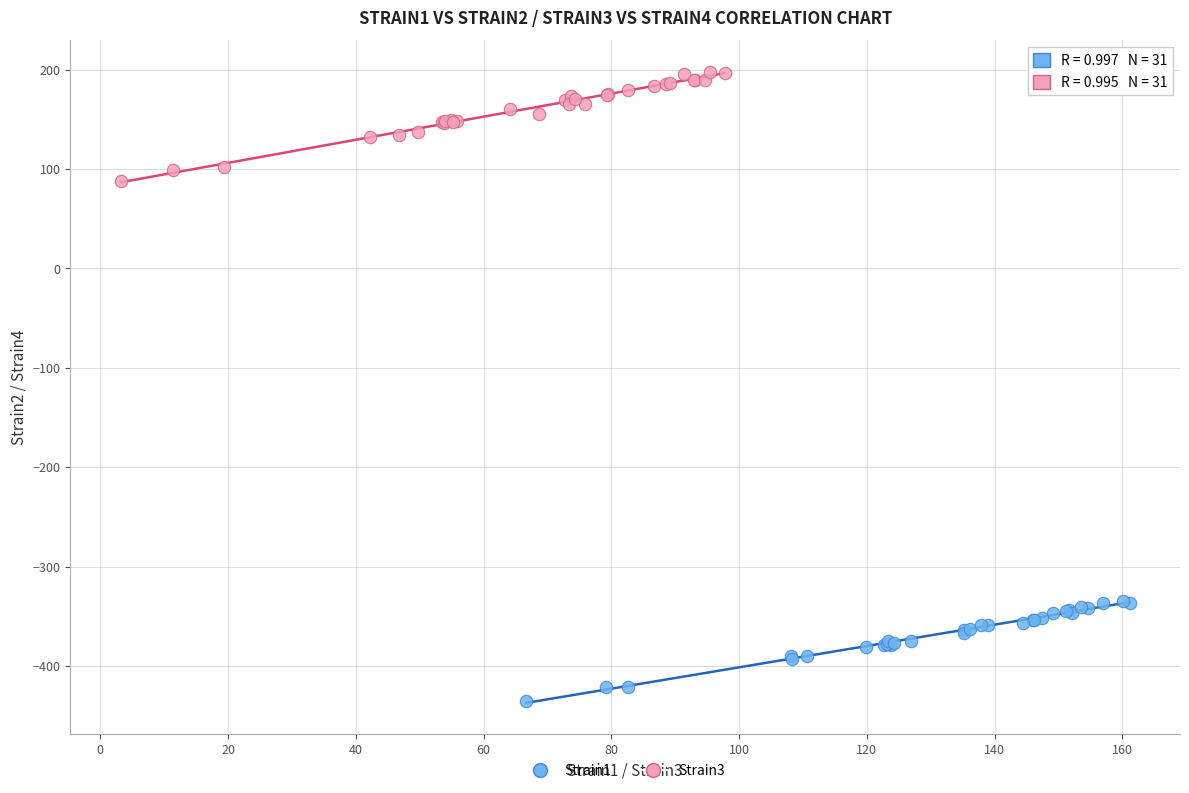

Which series has the widest spread of Y values?

Strain3